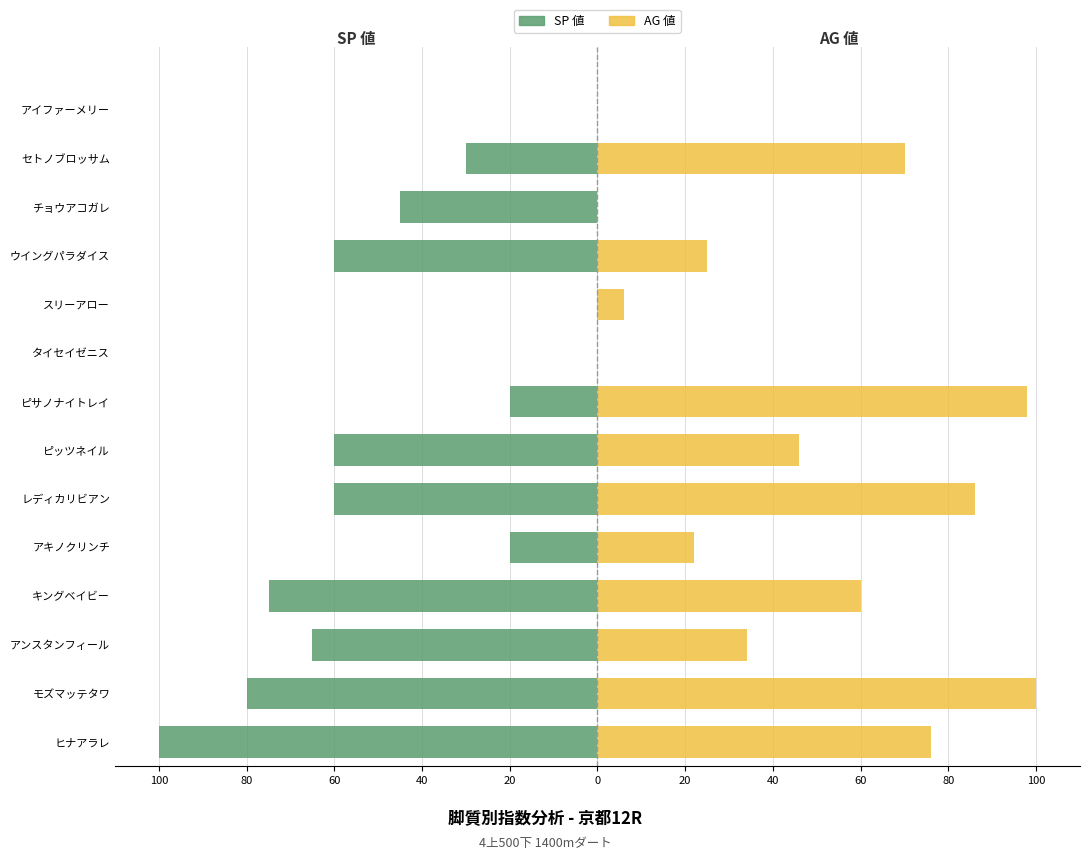

Which has a higher value, レディカリビアン or アキノクリンチ?

アキノクリンチ